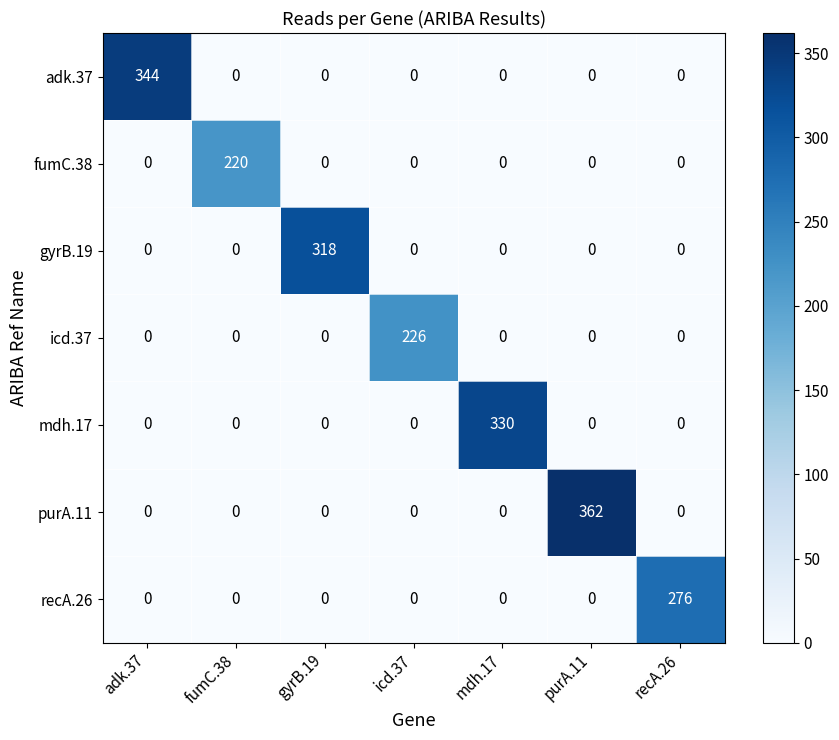

At which category is the sum across all series the highest?

purA.11